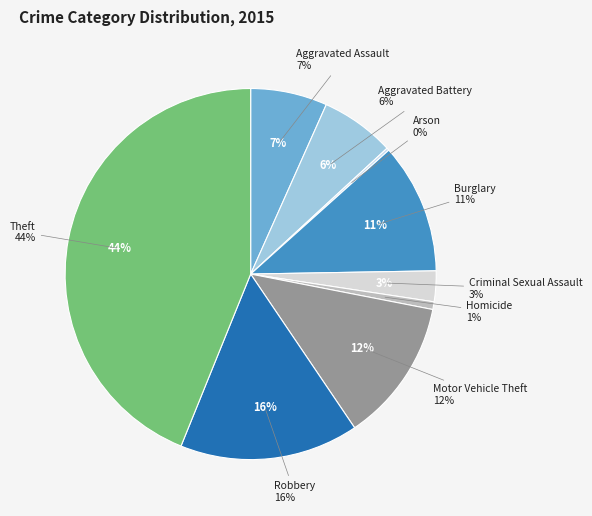

Does Robbery represent more than half of the total?

No